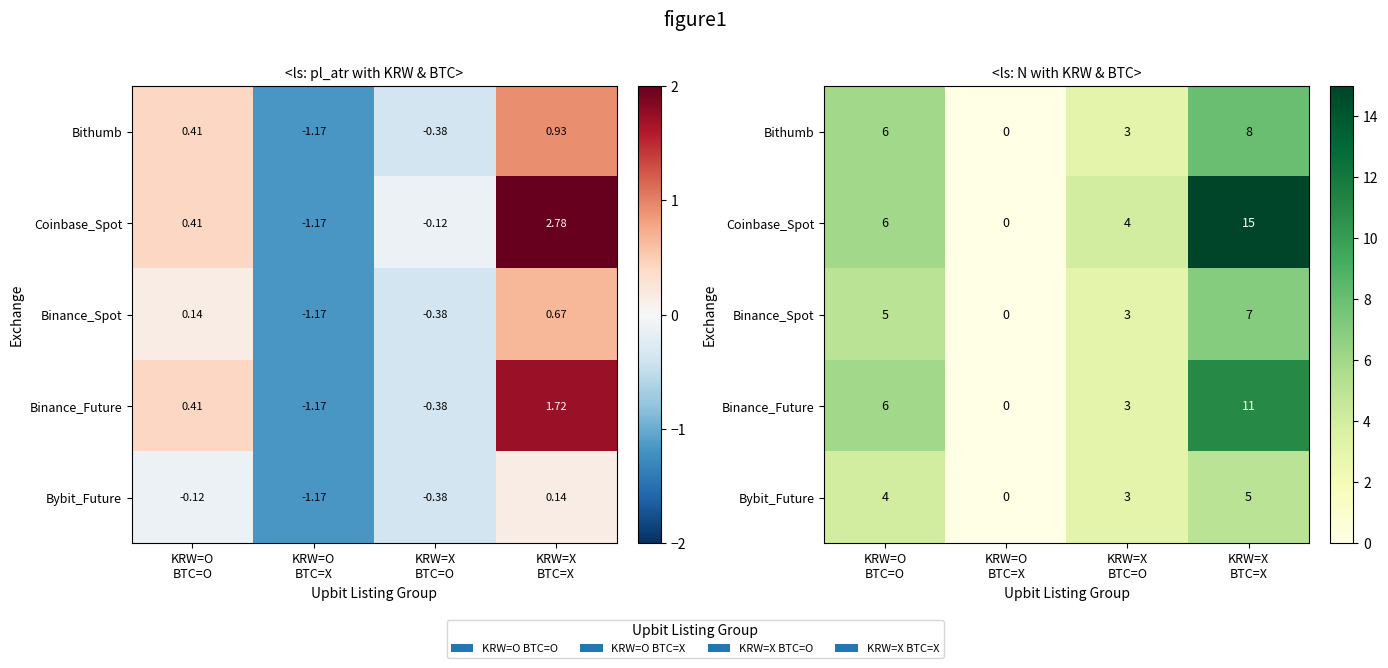

What is the maximum value shown in the chart?

15